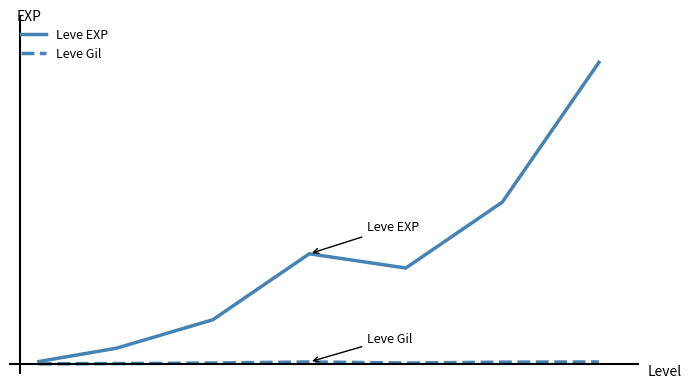

Does the chart display data point markers on the line(s)?

No